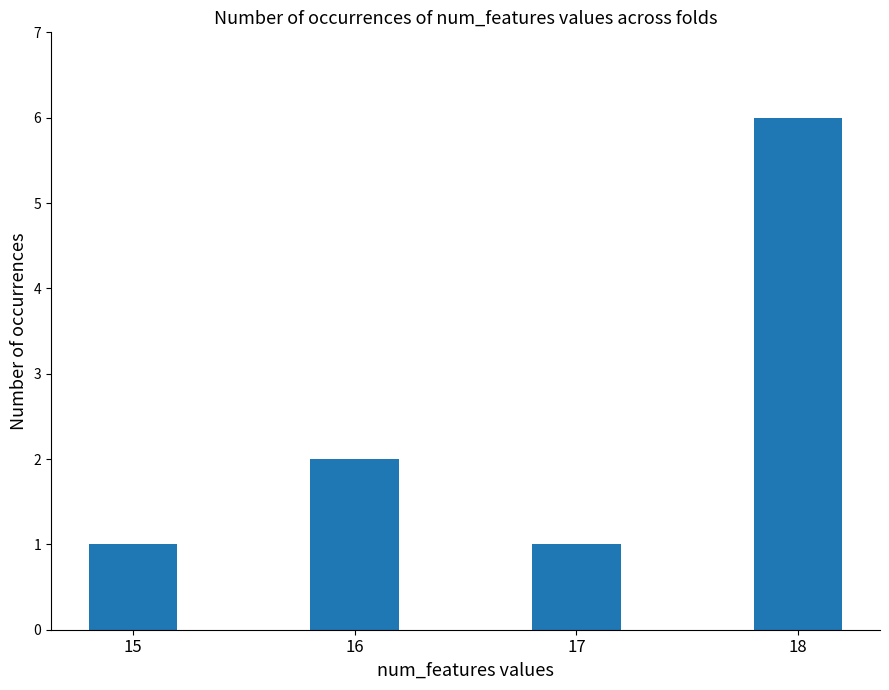

Reading left to right, transcribe all the data shown in this chart.

15=1	16=2	17=1	18=6